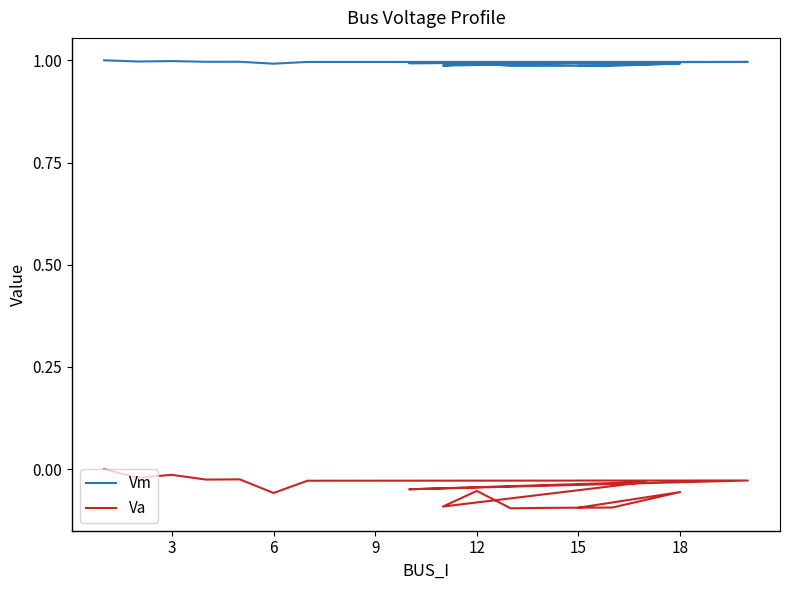

How many Vm values are between 0 and 1?

17